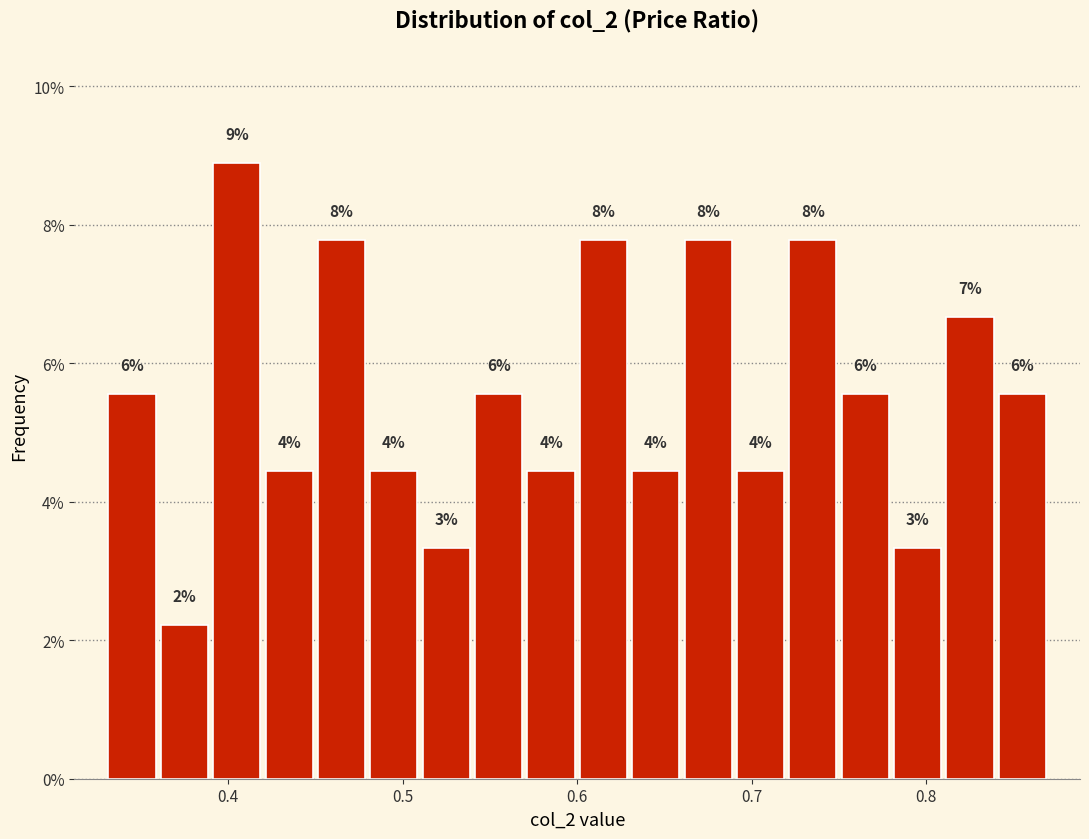

Around what value on the x-axis is the tallest bar? Give the approximate position of its centre, as read against the axis.

0.41